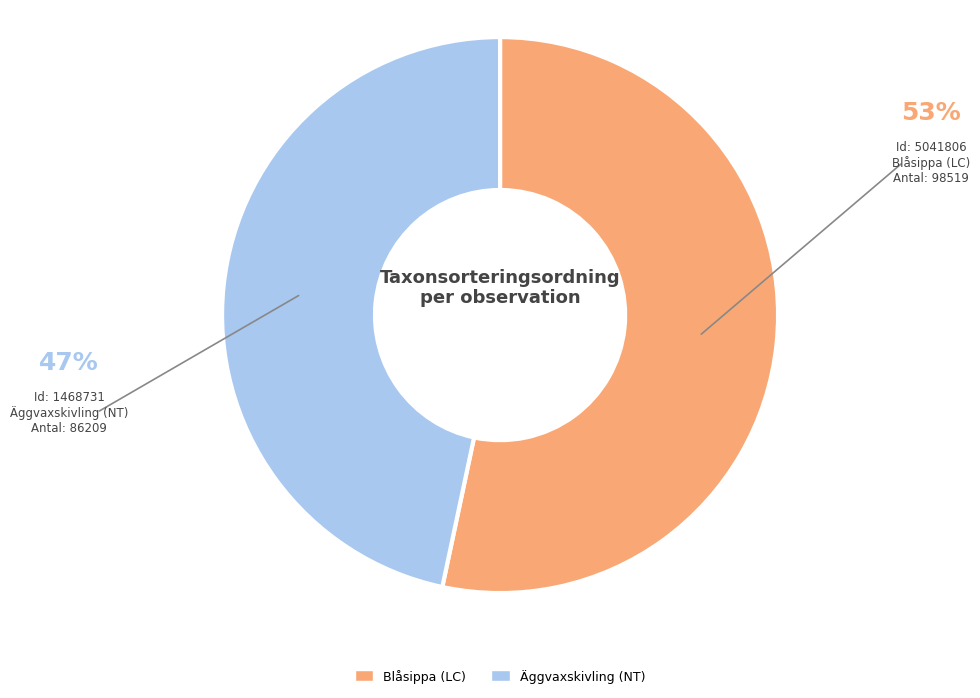

Which slice represents more than half of the pie?

Blåsippa (LC)